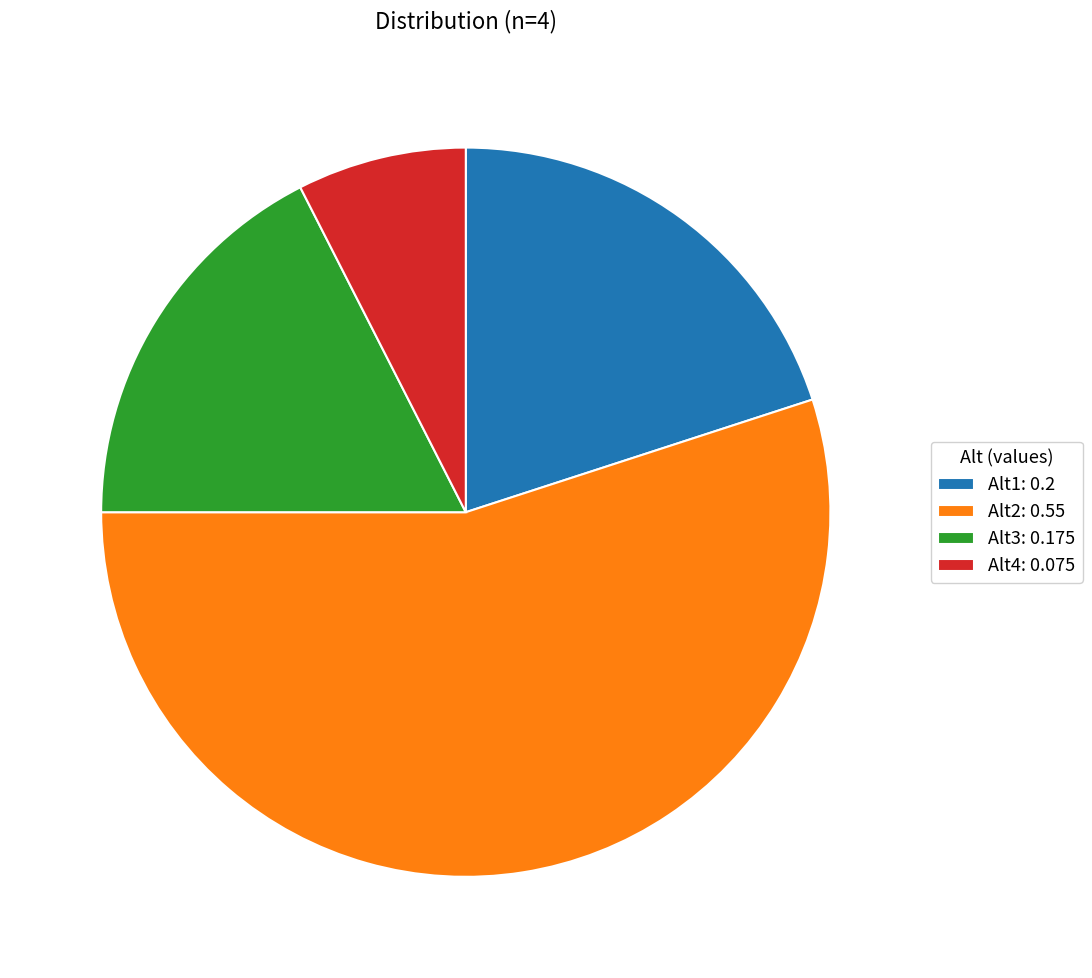

Which has a higher value, Alt2 or Alt1?

Alt2